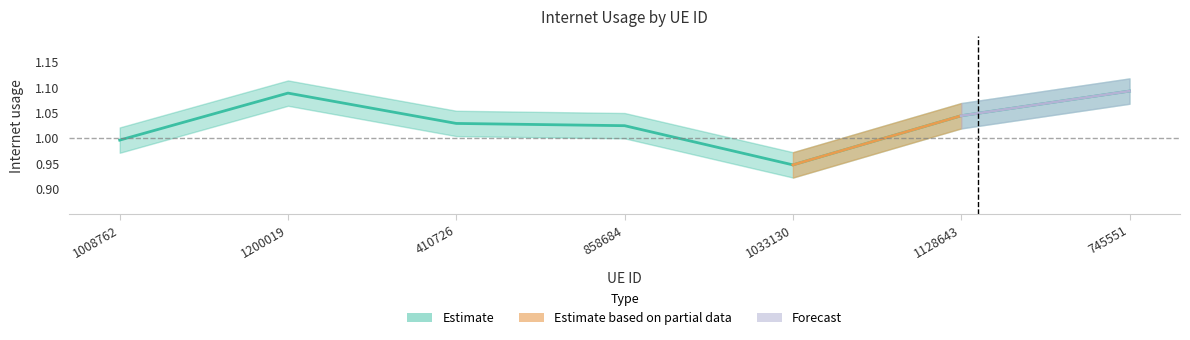

Reading left to right, list all the values displayed in this chart.

1.0	1.1	1.0	1.0	0.9	1.0	1.1